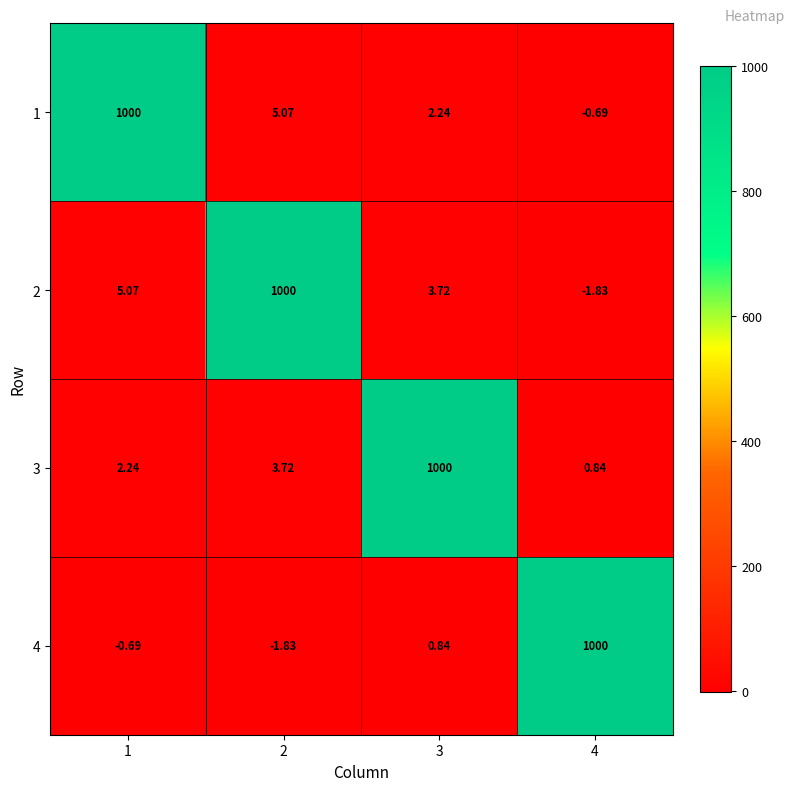

How many categories are shown in the chart?

4